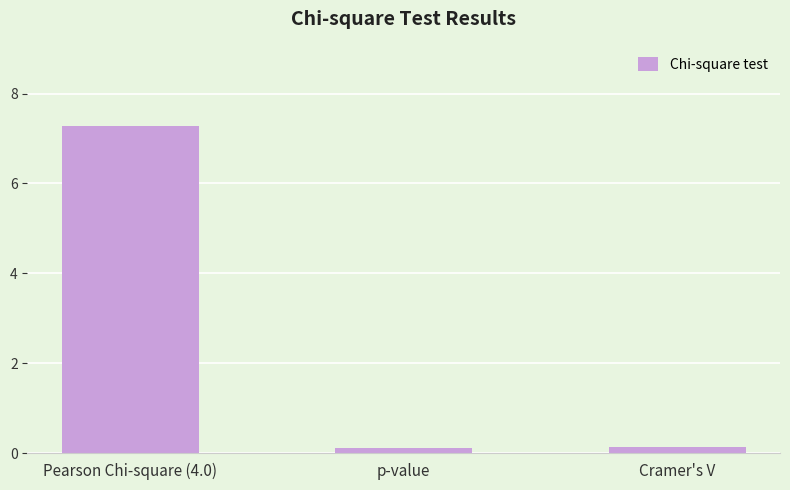

What is the minimum value shown in the chart?

0.1